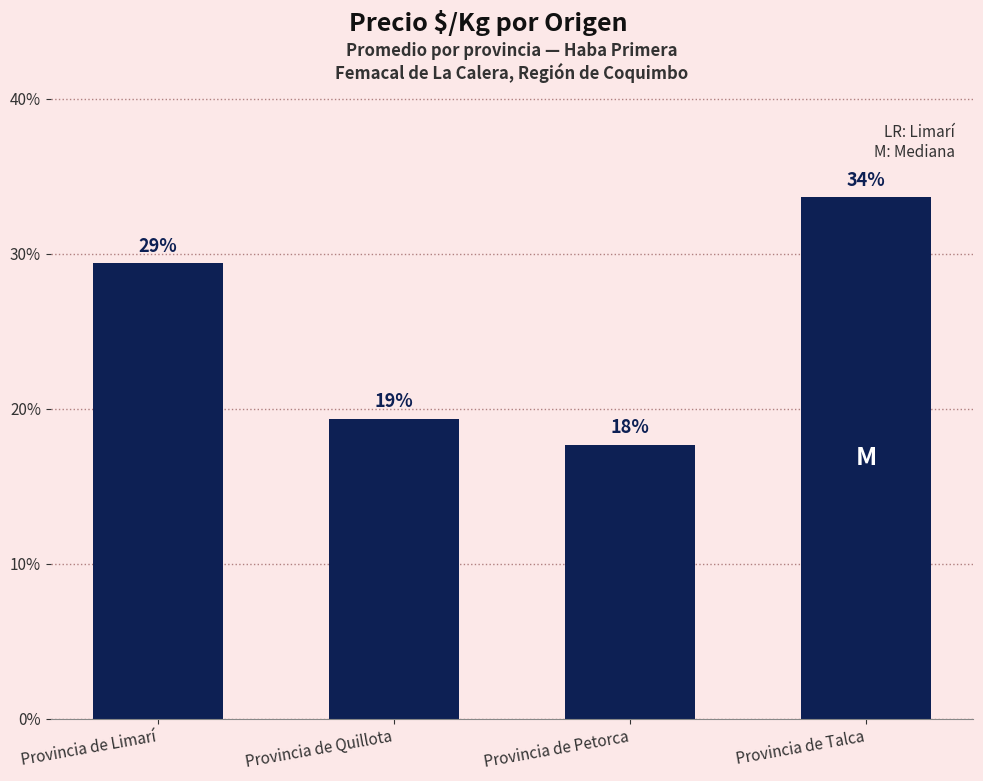

How many bars are there in total?

4